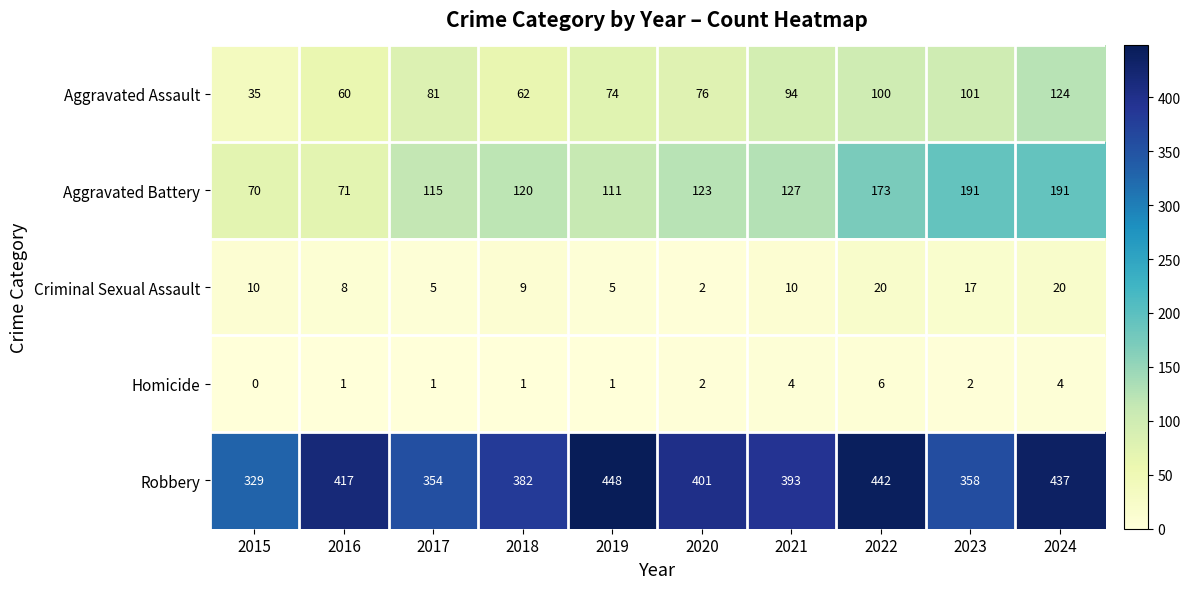

Is it true that Robbery equals 199 at 2016?

False